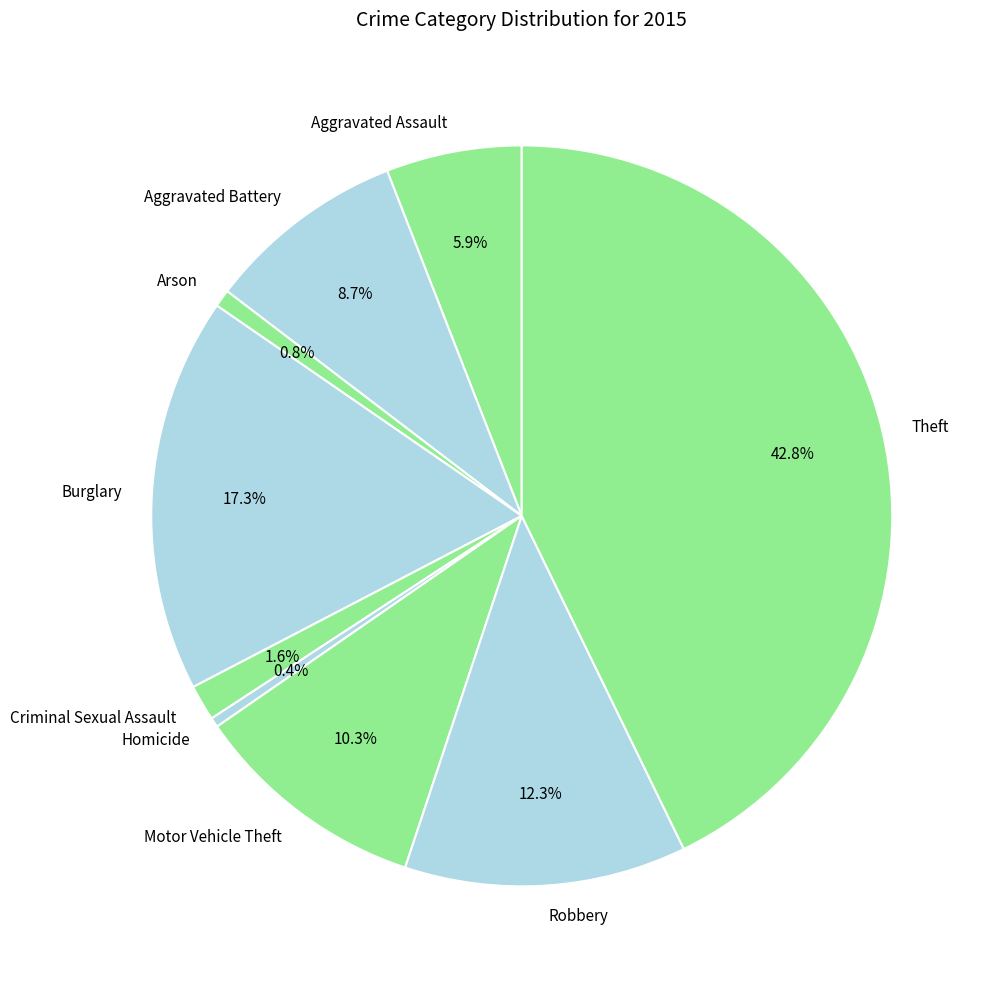

Approximately how many times larger is the value at Theft compared to Homicide?

101.2